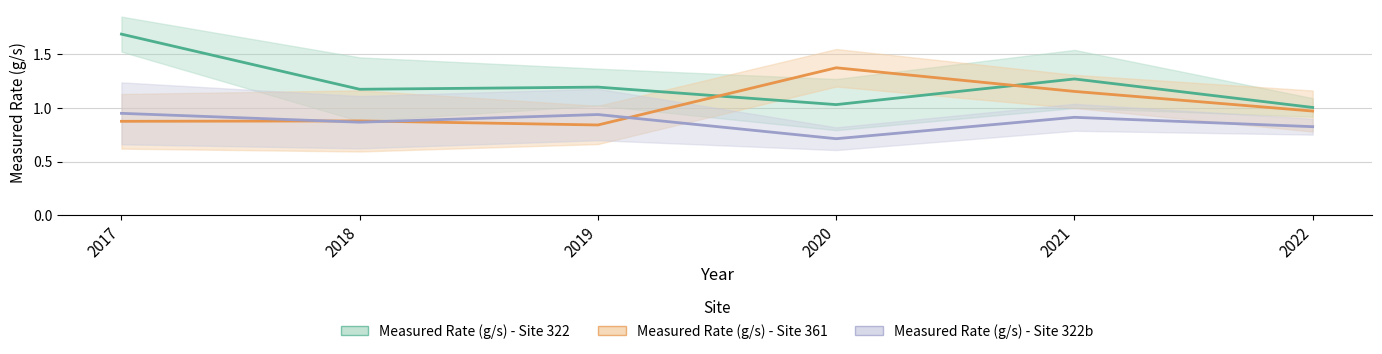

How many lines are shown in the chart?

3